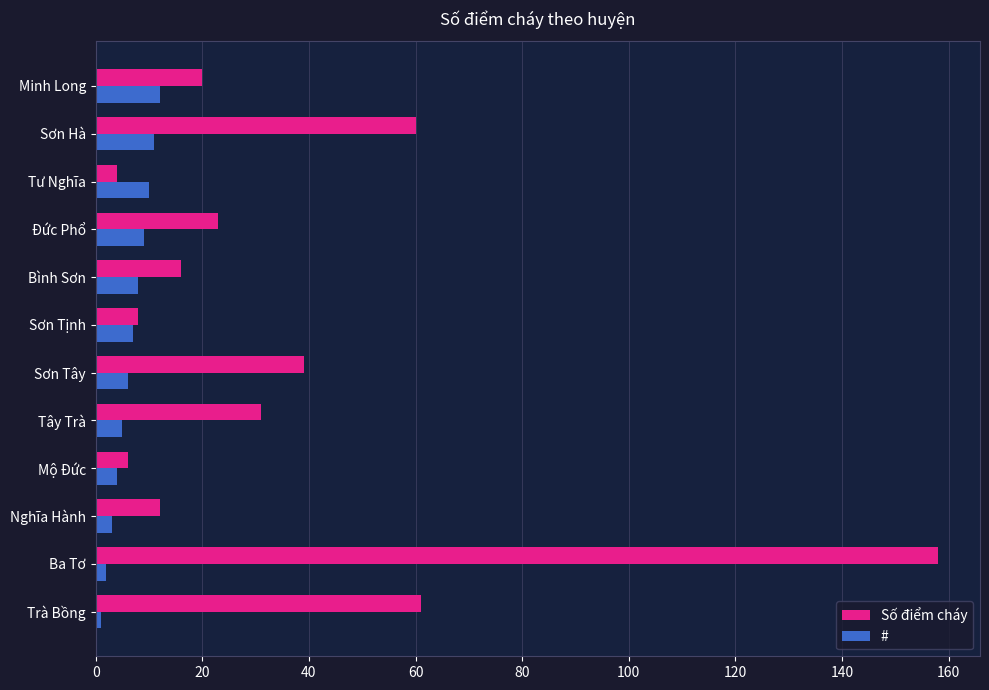

Rank the series by their maximum value, from highest to lowest.

Số điểm cháy, #